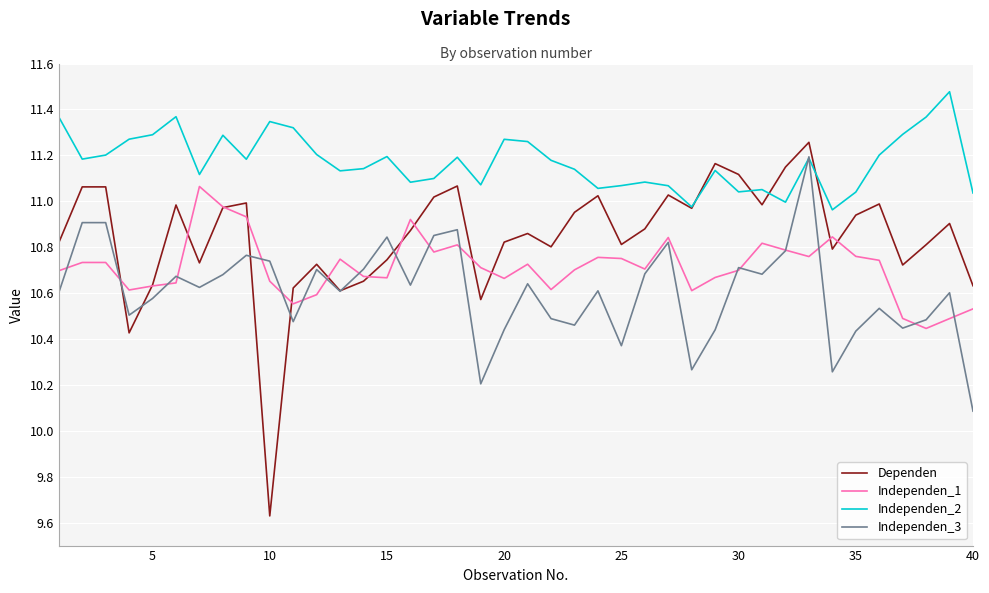

Rank the series by their average value, from highest to lowest.

Independen_2, Dependen, Independen_1, Independen_3